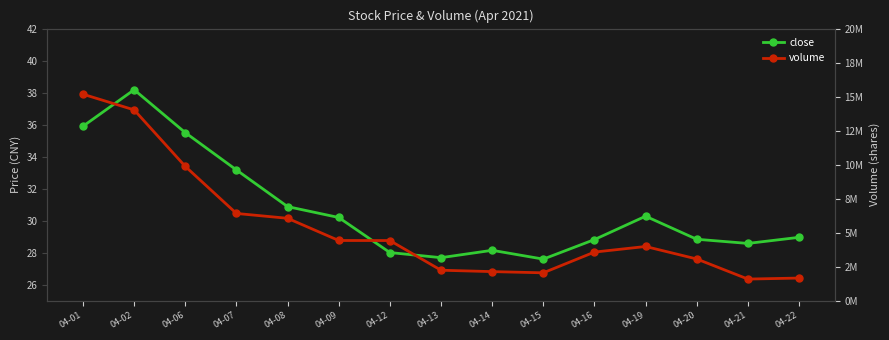

What are all the series names shown in the legend?

close, volume